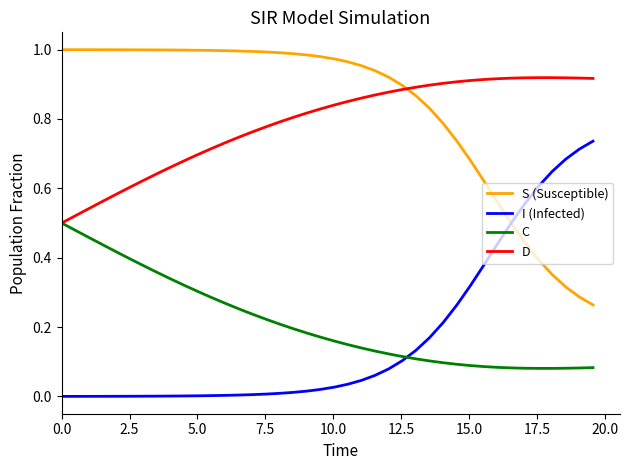

True or false: C and S (Susceptible) intersect in this chart.

False